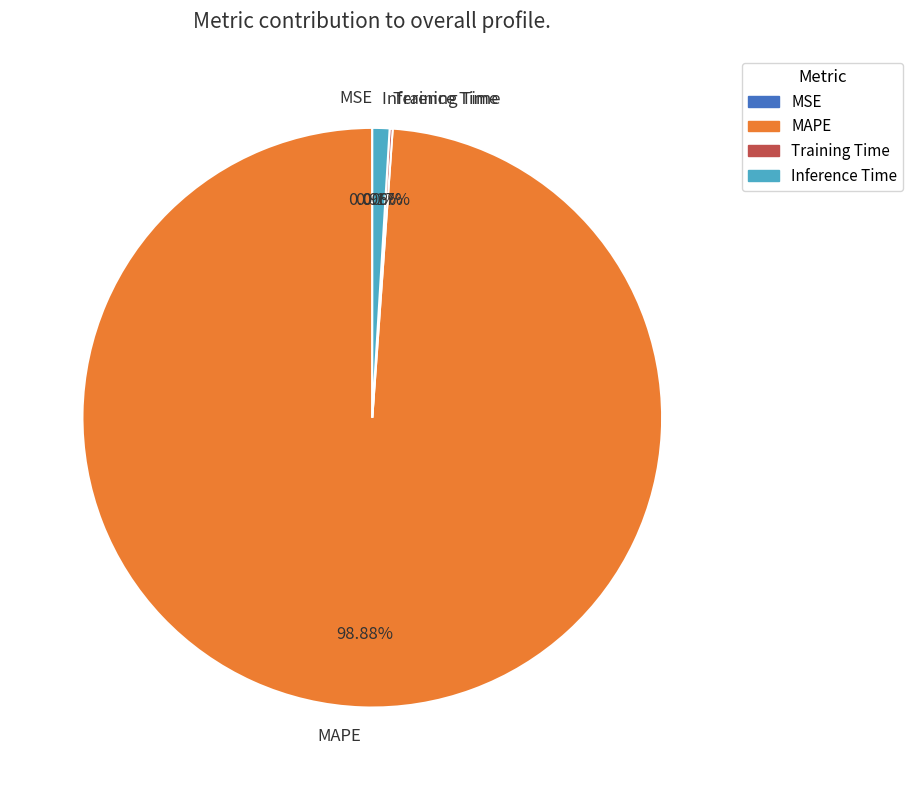

Does MAPE account for over 50% of the chart?

Yes